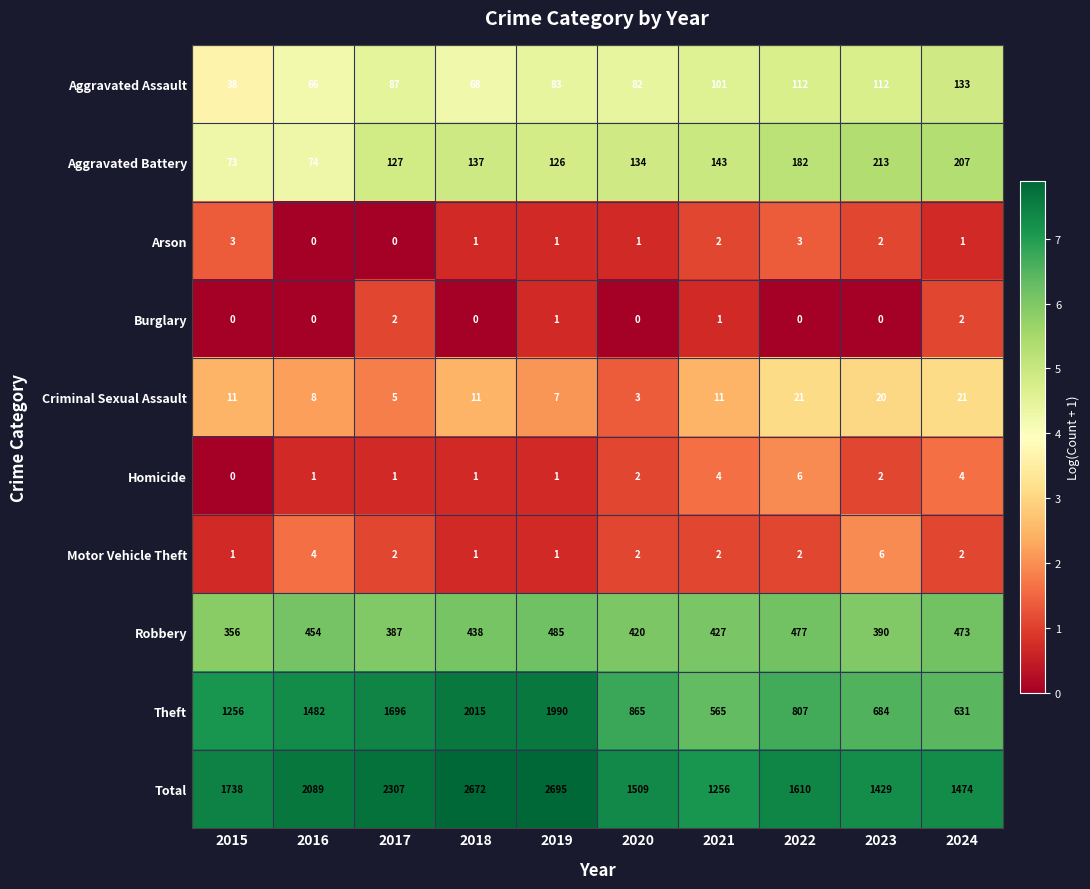

Between 2019 and 2020, which series saw the biggest shift?

Total